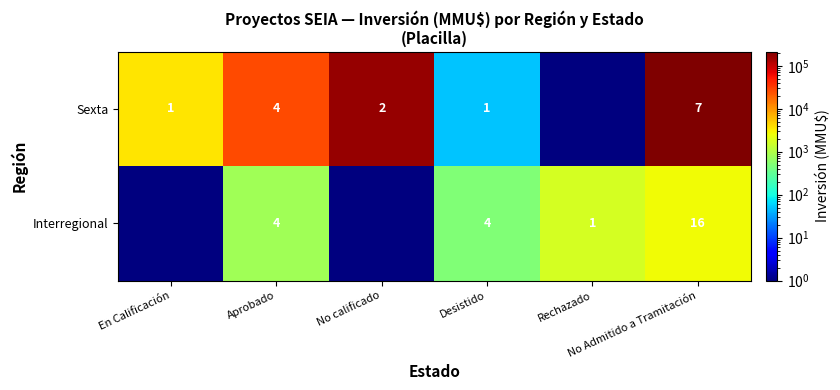

The value of Sexta at No calificado is 65102.3. True or false?

False